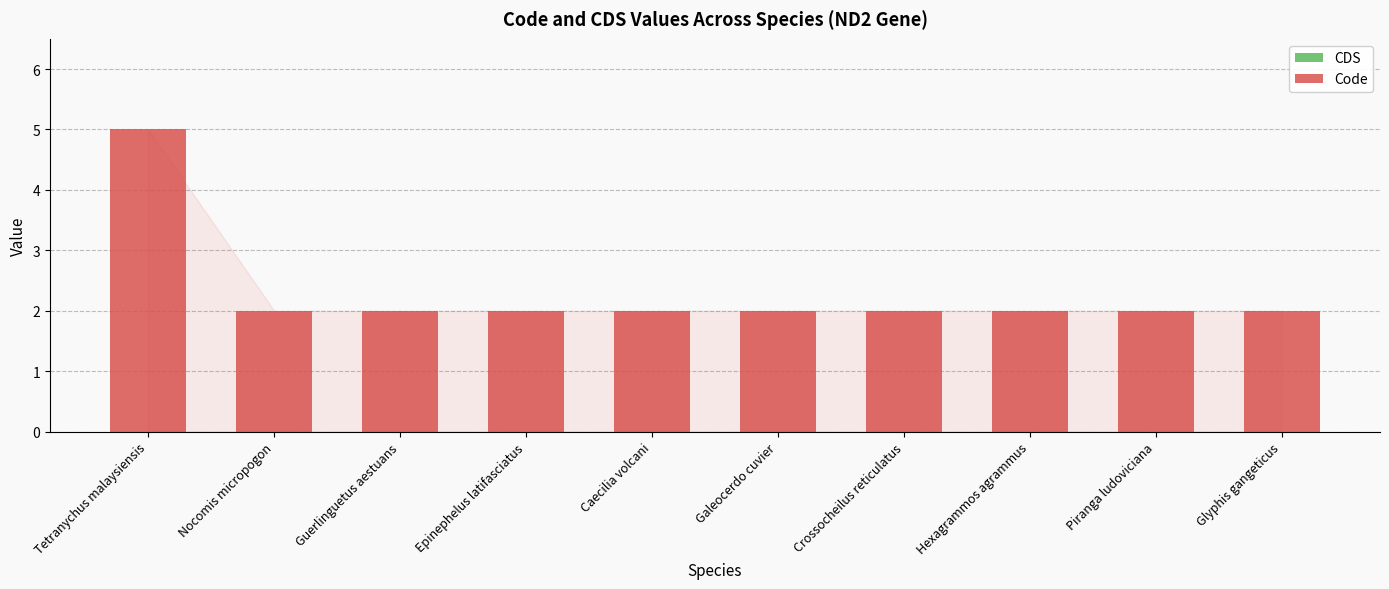

Is it true that the value at Piranga ludoviciana is 3?

False